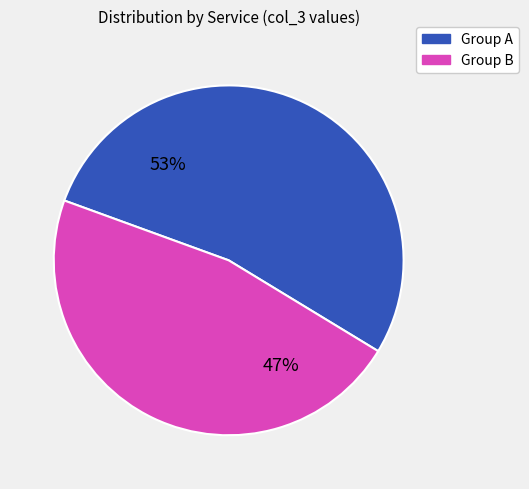

To the nearest percent, what is the difference between the largest and smallest slice percentages?

6%